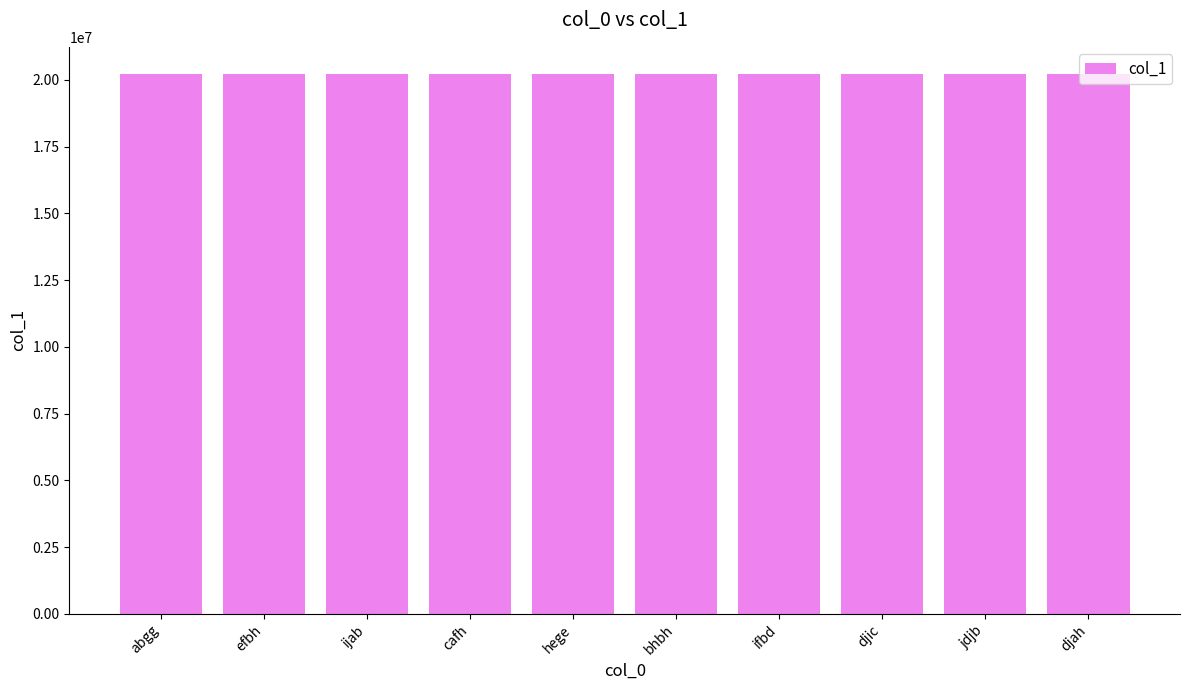

The chart shows a value of 20220078 at ijab. True or false?

True